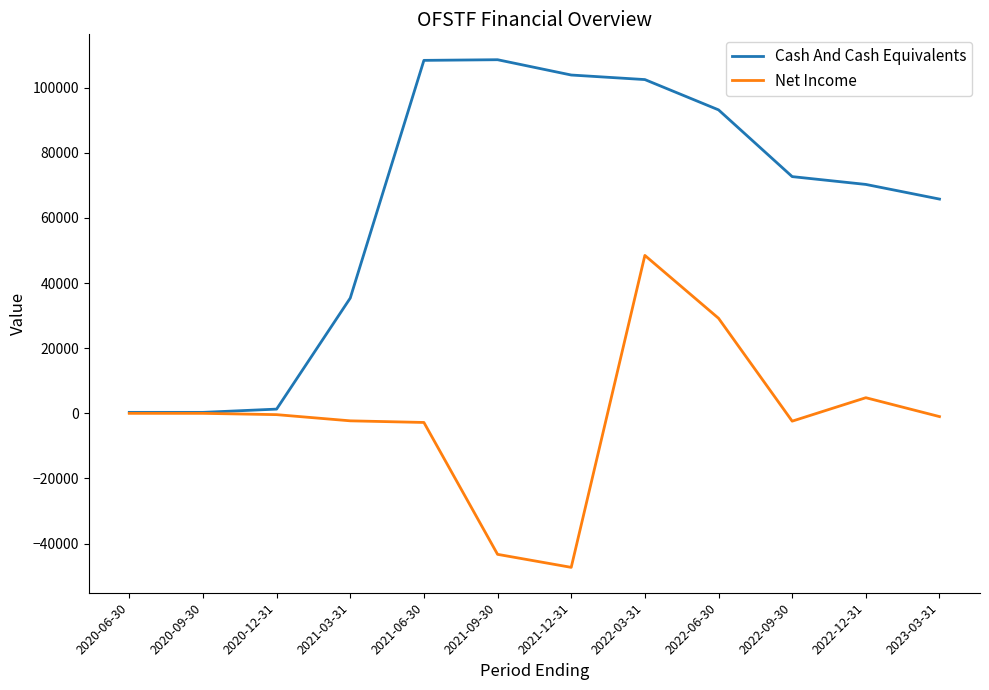

Which series changed the most between 2022-06-30 and 2022-12-31?

Net Income